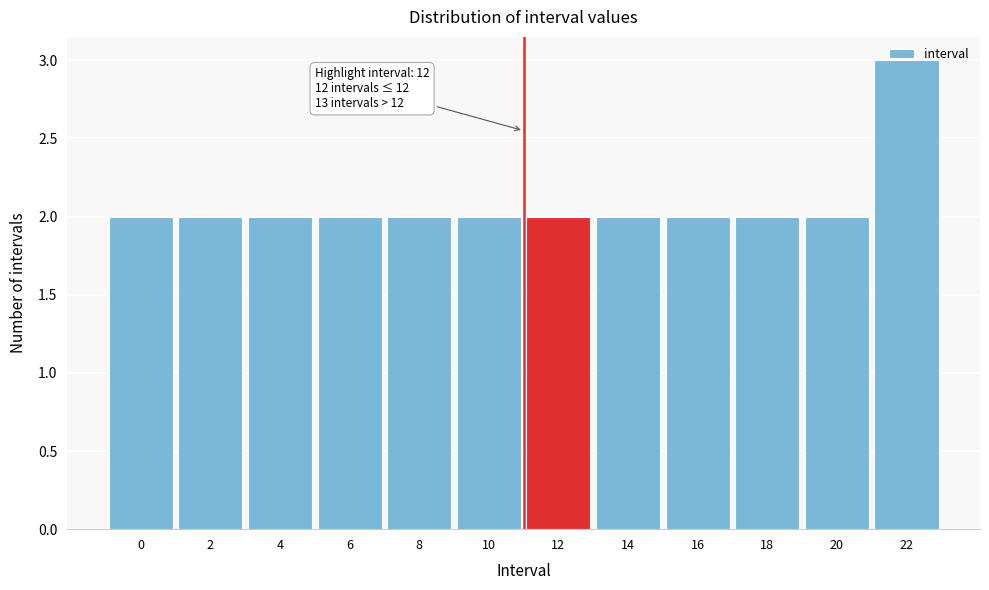

What is the approximate value at 22?

3